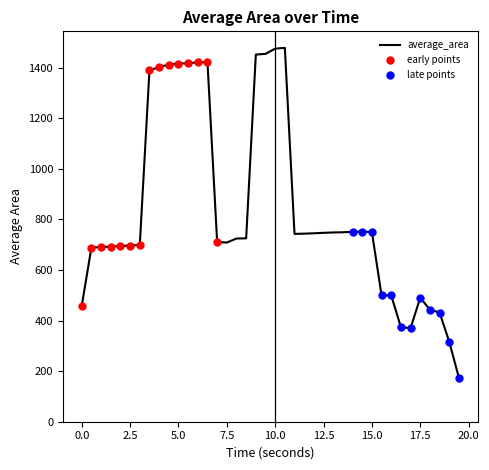

What is the difference between the maximum and minimum values?

1304.8